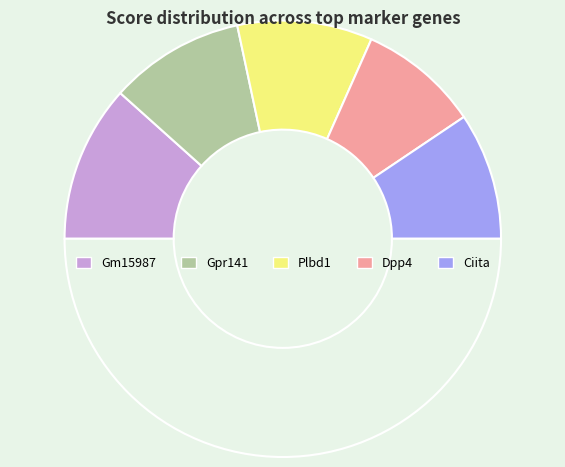

How many segments does this pie chart have?

6